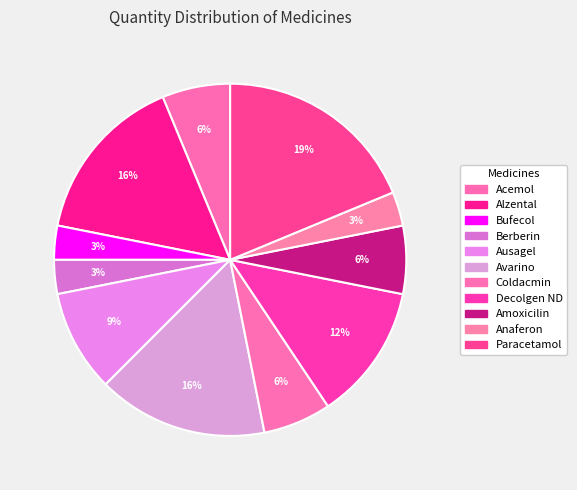

Which category has the biggest portion of the pie?

Paracetamol